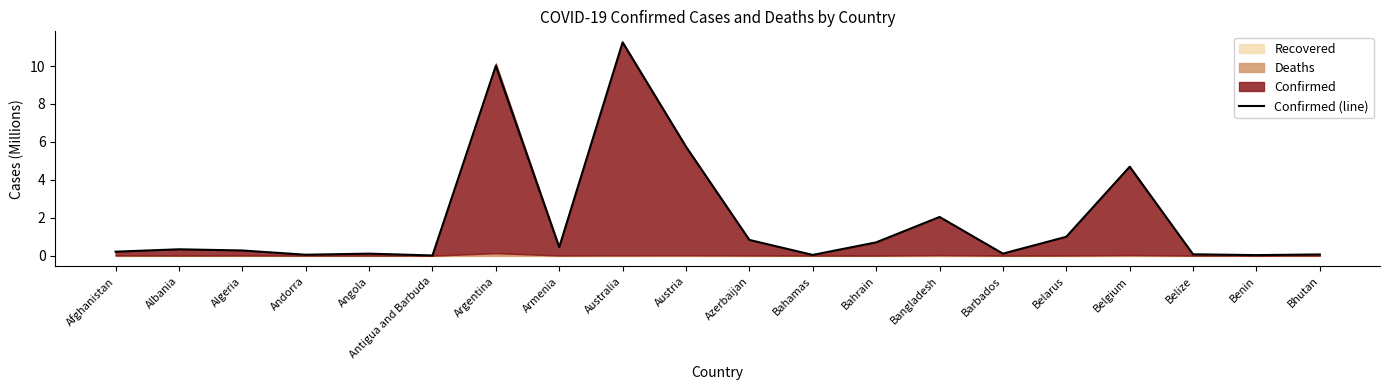

The chart shows a value of 0.6 at Albania. True or false?

False